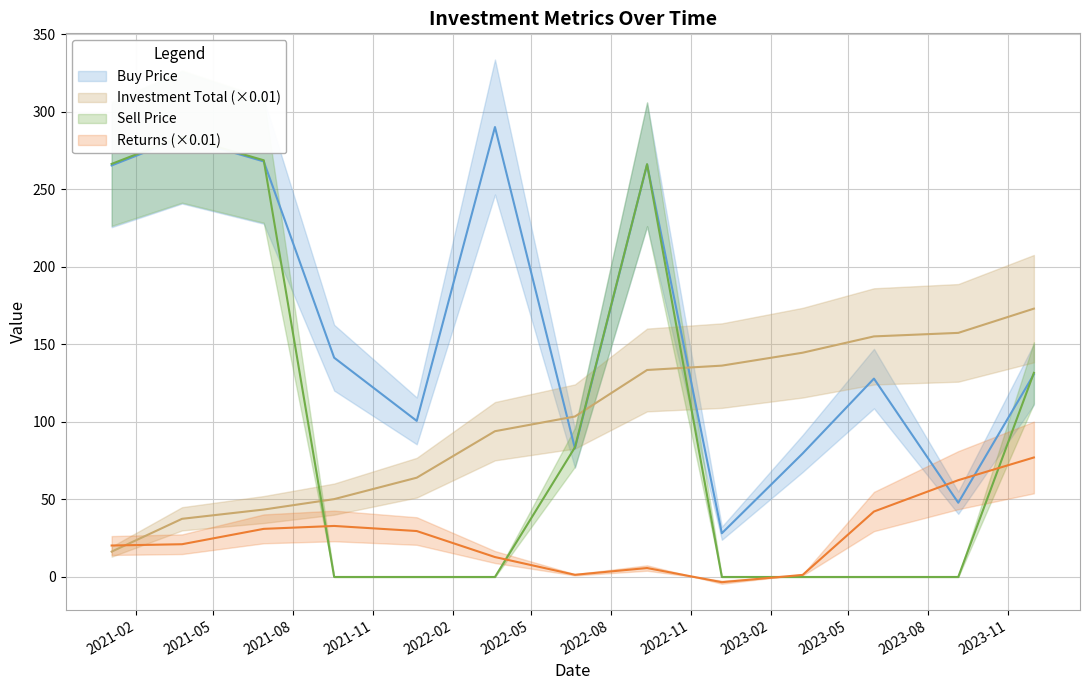

The Returns series shows 0.4 at 2023-03-10. True or false?

False